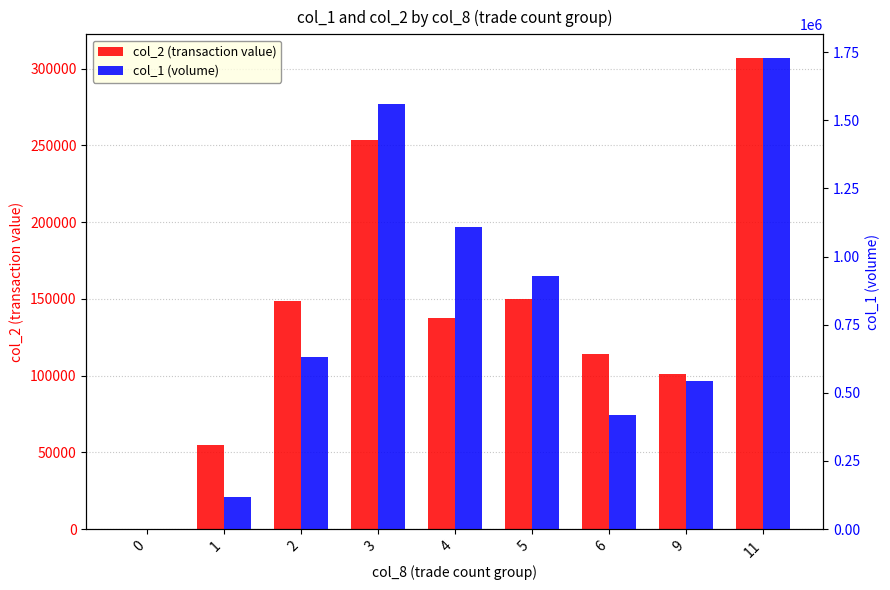

List the labels in order of col_2 value, smallest first.

0, 1, 9, 6, 4, 2, 5, 3, 11